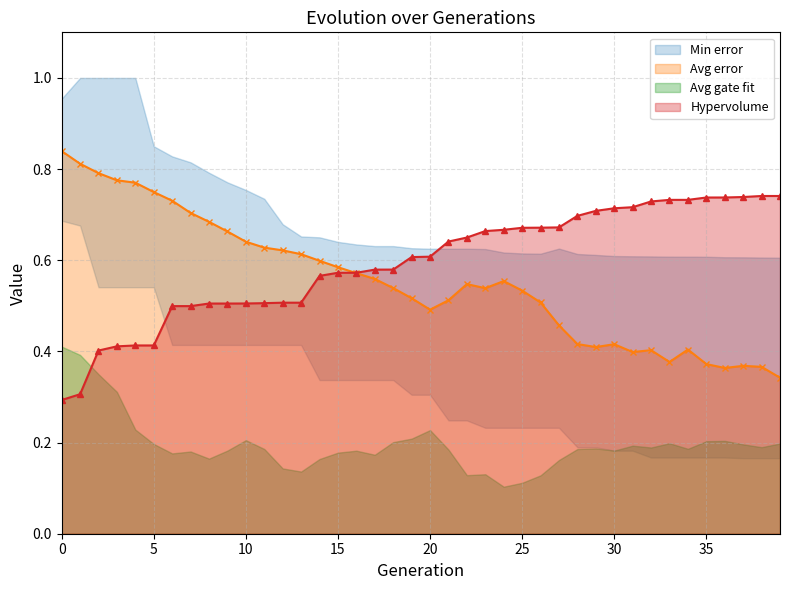

In Avg gate fit, how many points are higher than both neighbors (excluding endpoints)?

9